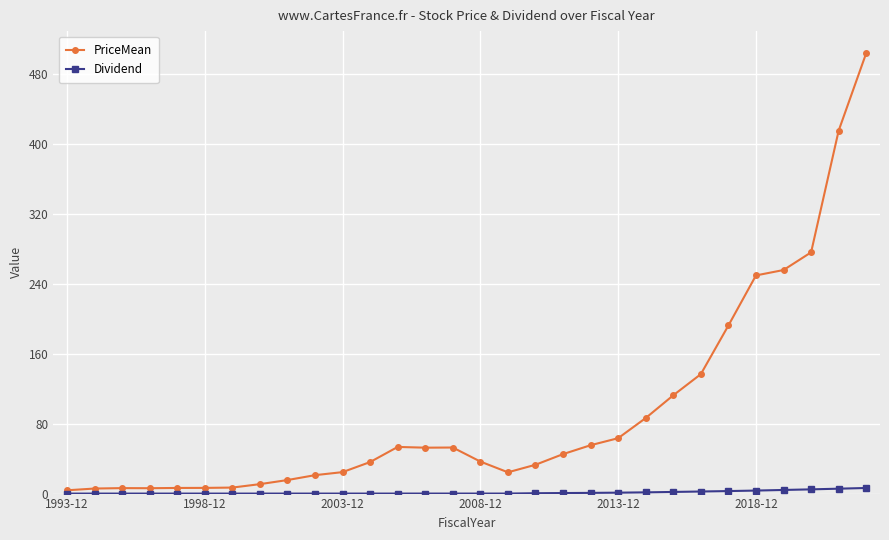

Rank the series by their maximum value, from highest to lowest.

PriceMean, Dividend